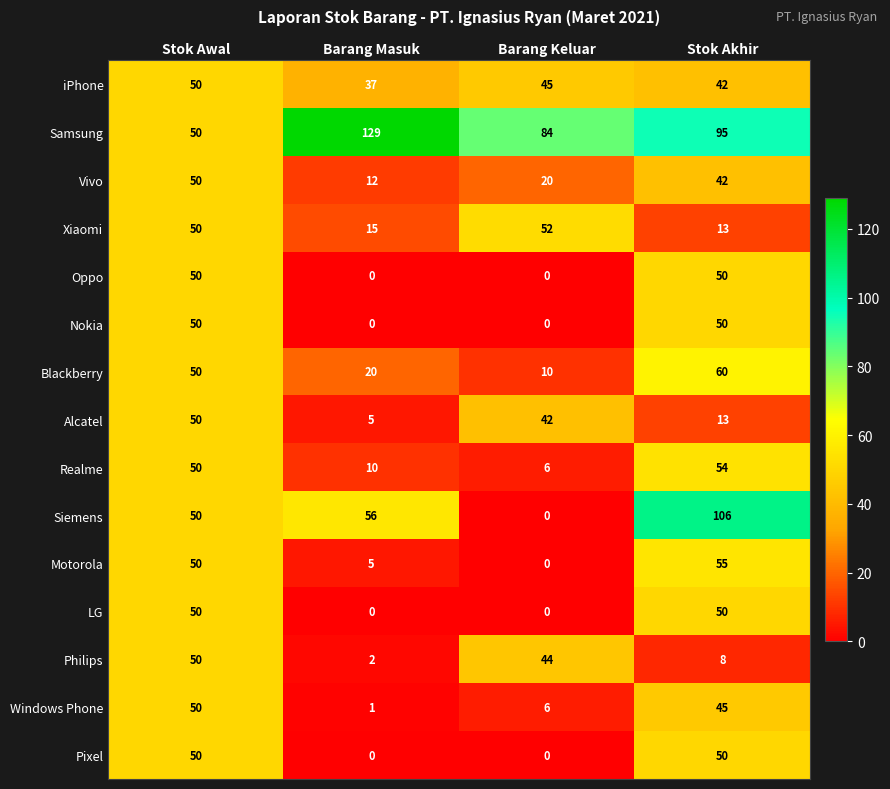

Is it true that Samsung equals 187 at Barang Masuk?

False